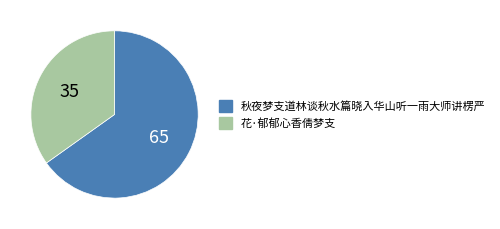

What is the majority slice?

秋夜梦支道林谈秋水篇晓入华山听一雨大师讲楞严